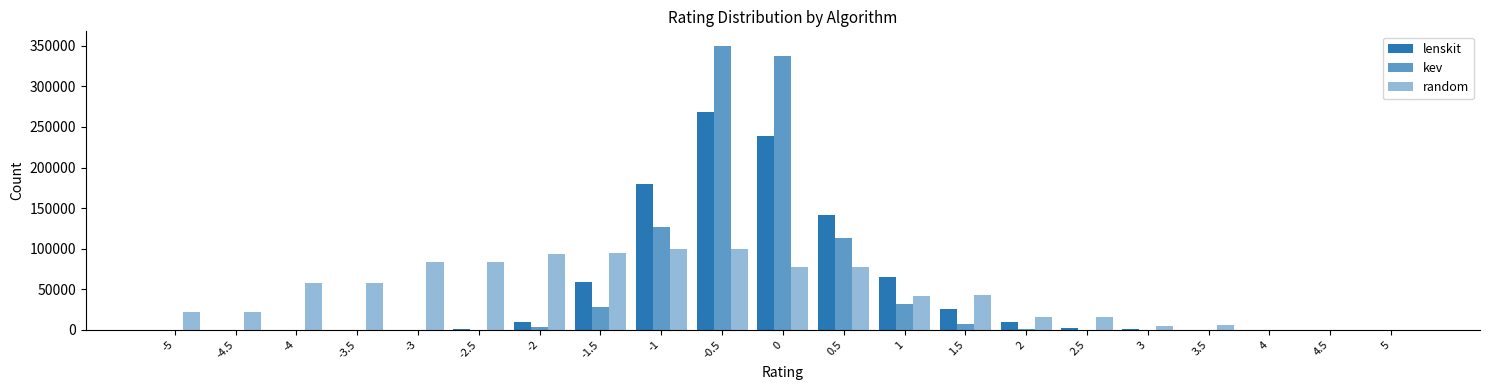

How many groups of bars are there?

21